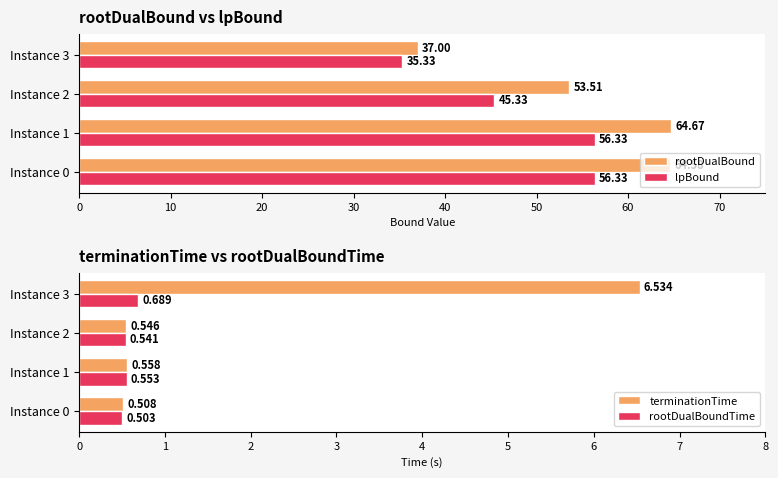

What are all the series names shown in the legend?

rootDualBound, lpBound, terminationTime, rootDualBoundTime